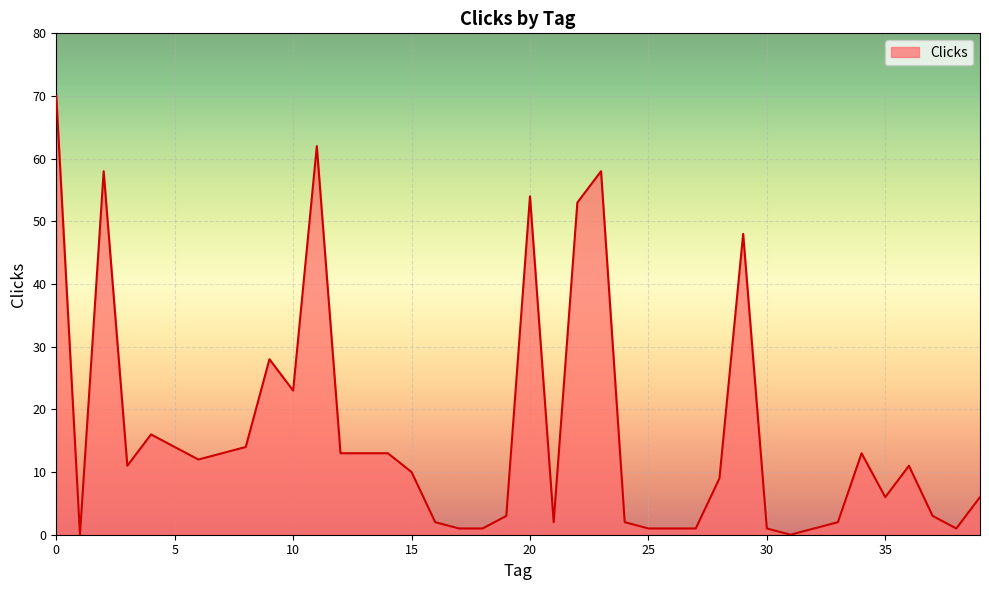

What is the difference between the maximum and minimum values?

70